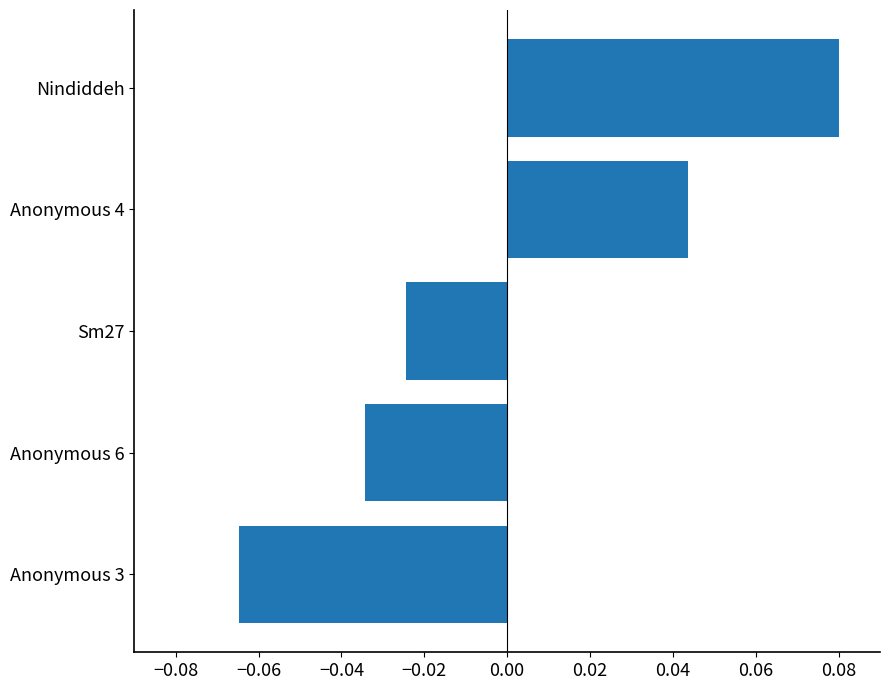

At which category does the chart reach its minimum across all series?

Anonymous 3